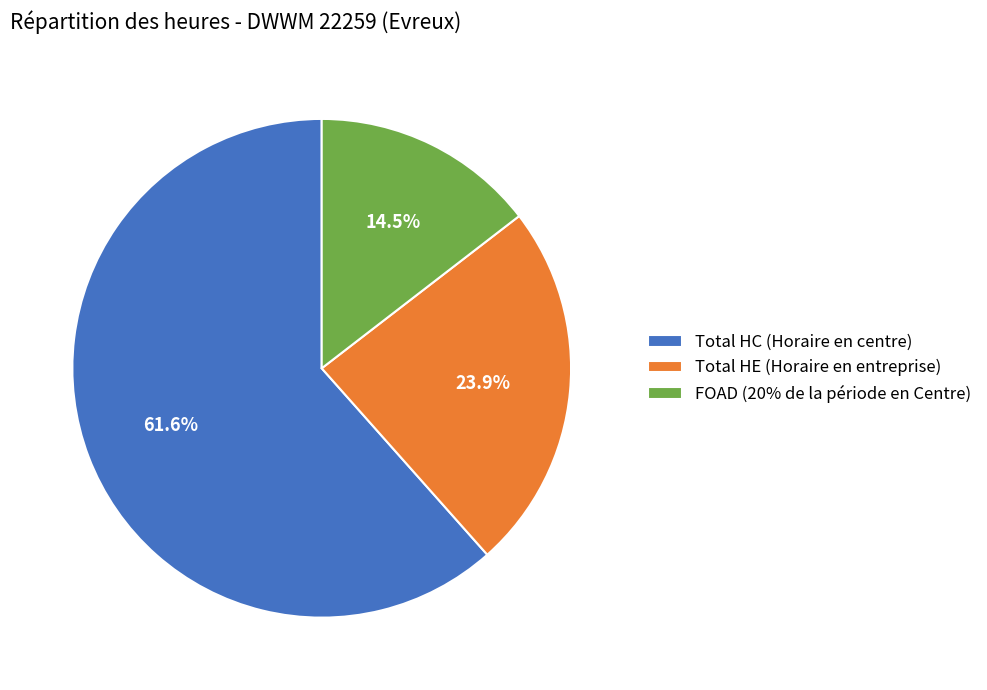

Rank the categories by value from lowest to highest.

FOAD (20% de la période en Centre), Total HE (Horaire en entreprise), Total HC (Horaire en centre)